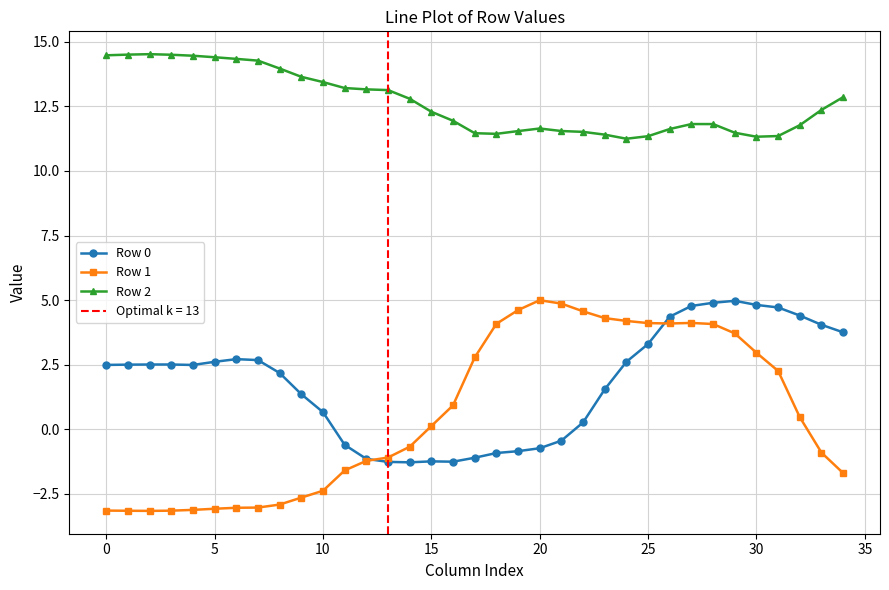

True or false: Row 2 and Row 1 intersect in this chart.

False